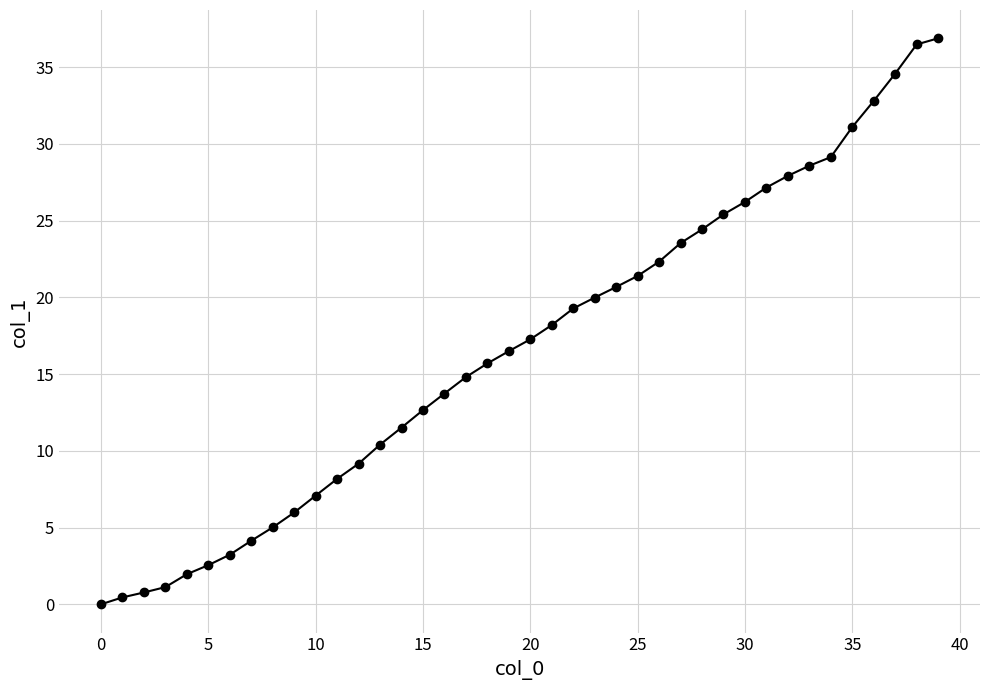

What is the average value?

16.7